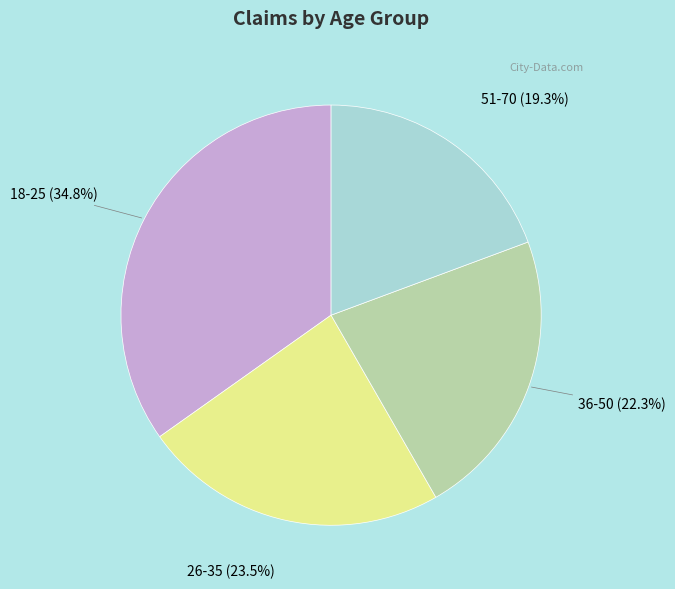

Which has a higher value, 18-25 or 26-35?

18-25